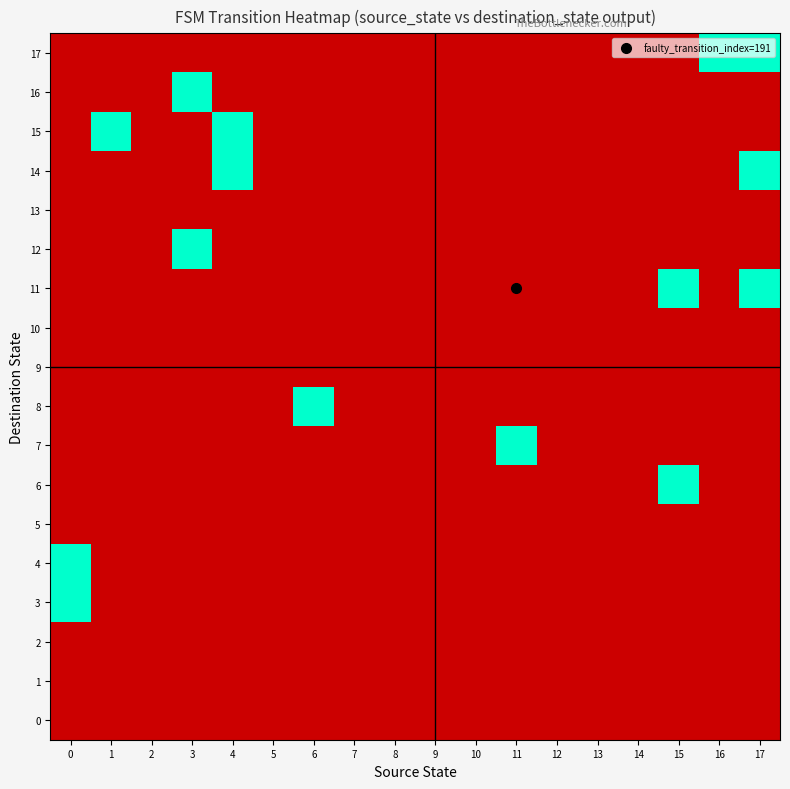

What is the maximum value shown in the chart?

1.0